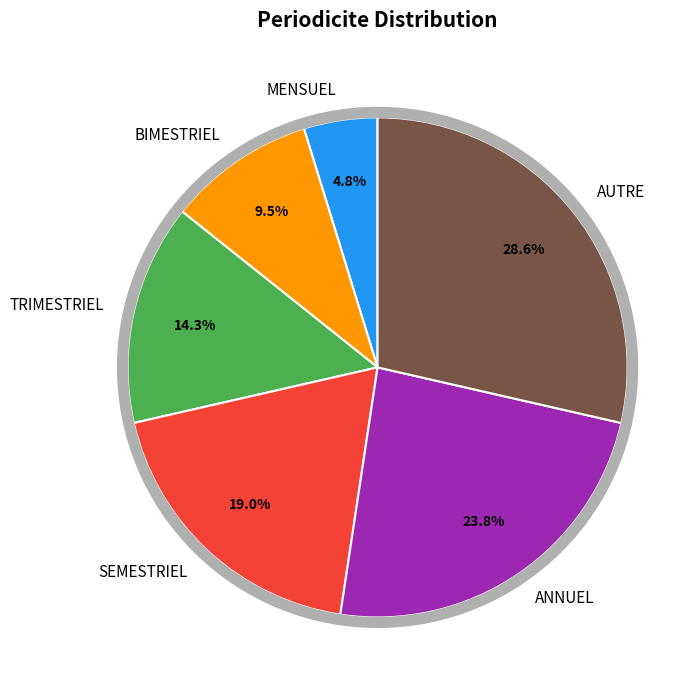

Which slice is the smallest?

MENSUEL